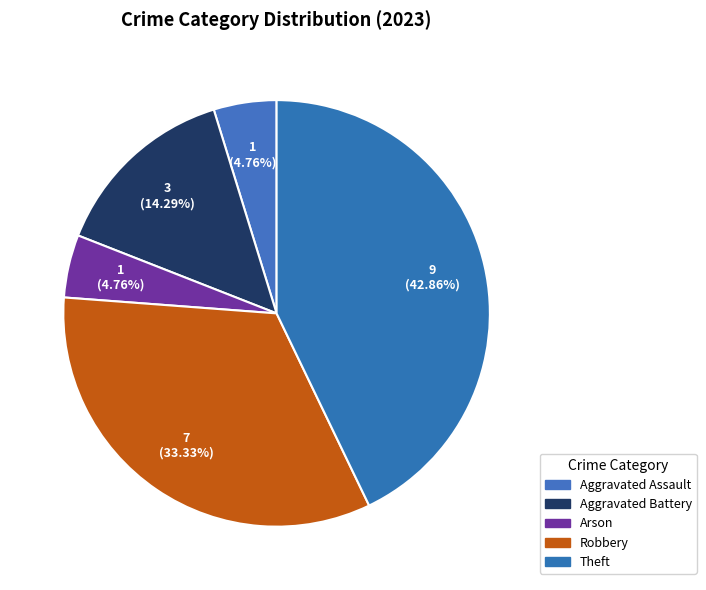

The Aggravated Battery slice represents 14% of the pie. True or false?

True